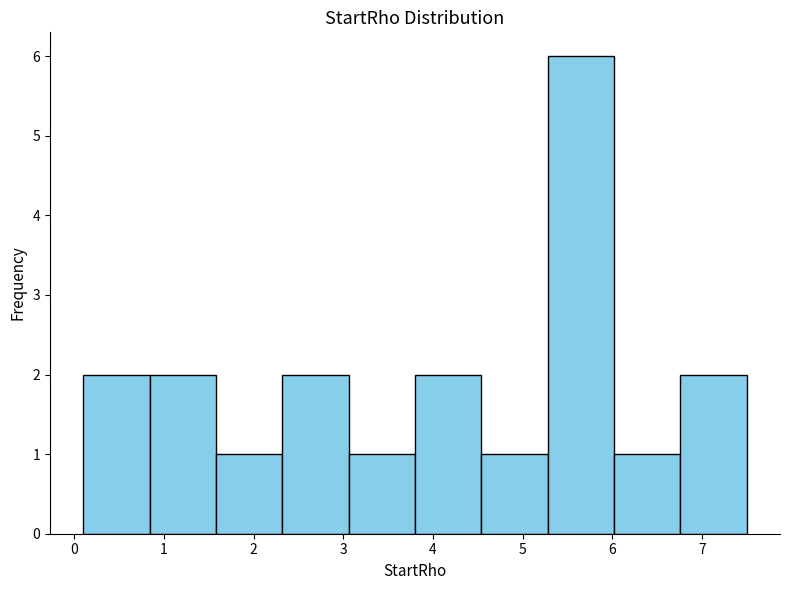

Reading left to right, list every bar in this chart as the range it spans on the x-axis followed by its height. Neither the bar edges nor the heights are printed on the chart, so give them approximately, as read against the axes.

0.10 to 0.84: 2
0.84 to 1.58: 2
1.58 to 2.32: 1
2.32 to 3.06: 2
3.06 to 3.80: 1
3.80 to 4.54: 2
4.54 to 5.28: 1
5.28 to 6.02: 6
6.02 to 6.76: 1
6.76 to 7.50: 2